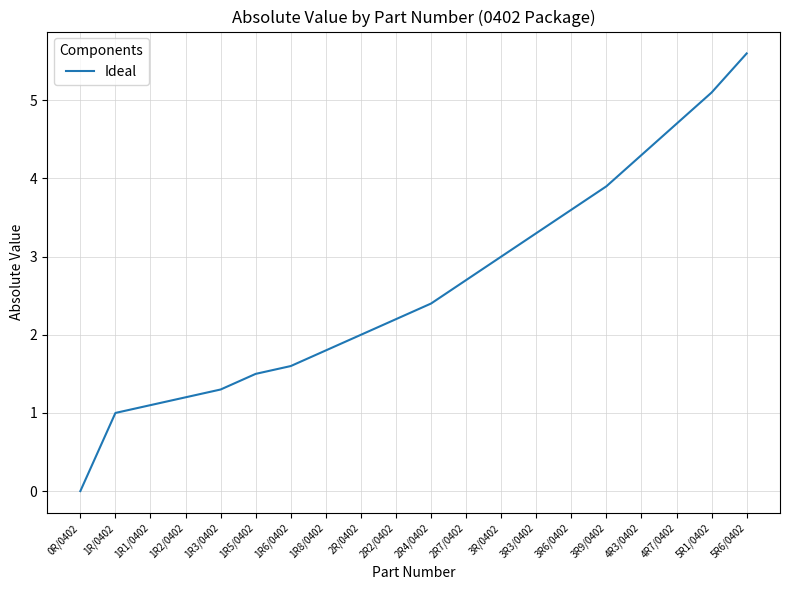

How many positive values are there?

19